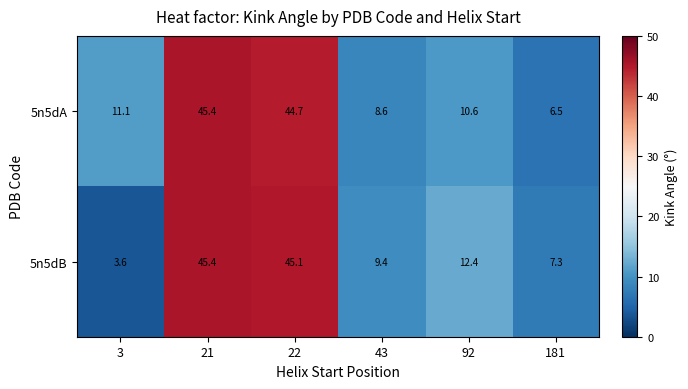

Which series changed the most between 3 and 181?

5n5dA